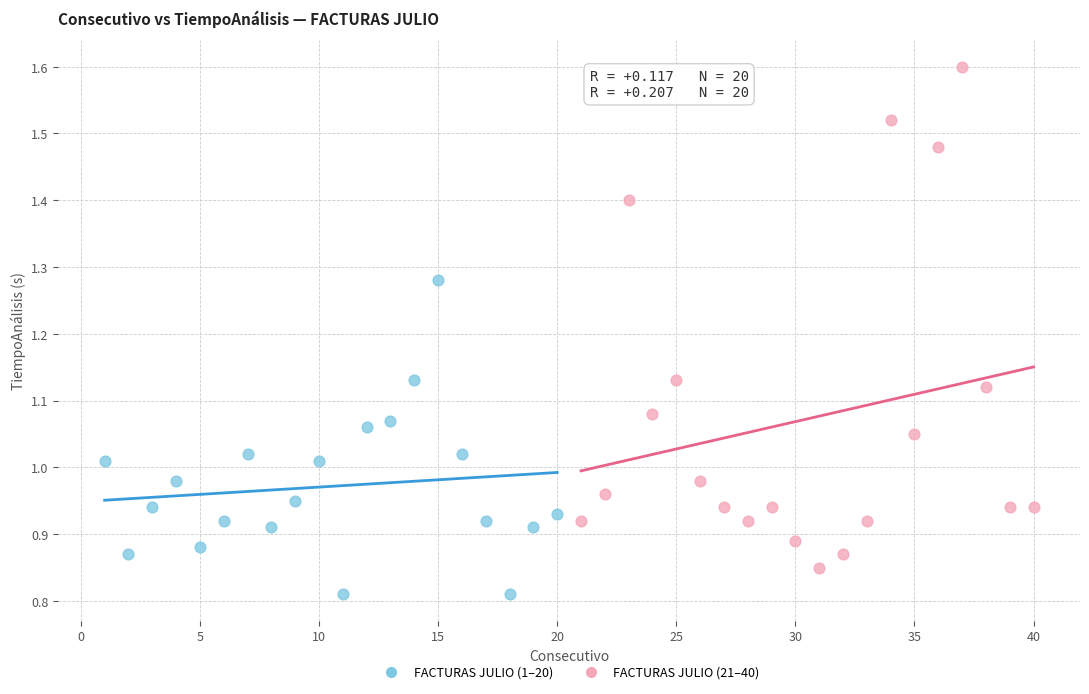

Which series contains the lowest Y value?

FACTURAS JULIO (1–20)